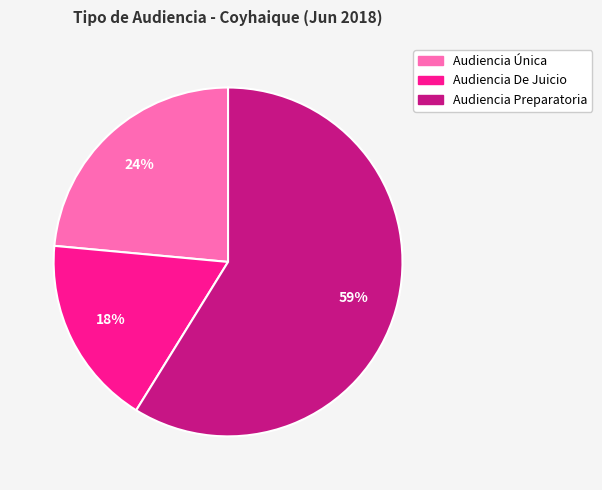

True or false: Audiencia Única accounts for 13% of the total.

False